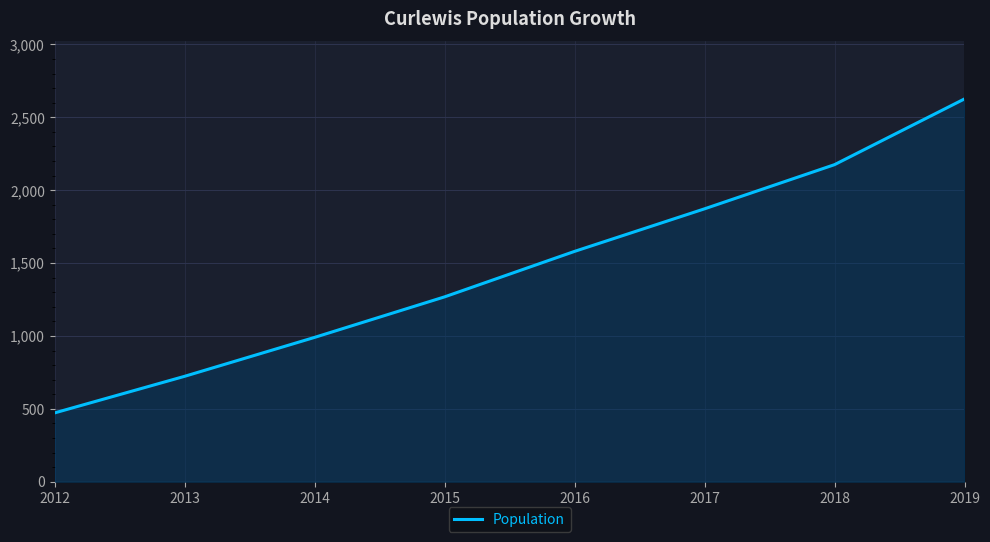

Rank the categories by value from highest to lowest.

2019, 2018, 2017, 2016, 2015, 2014, 2013, 2012